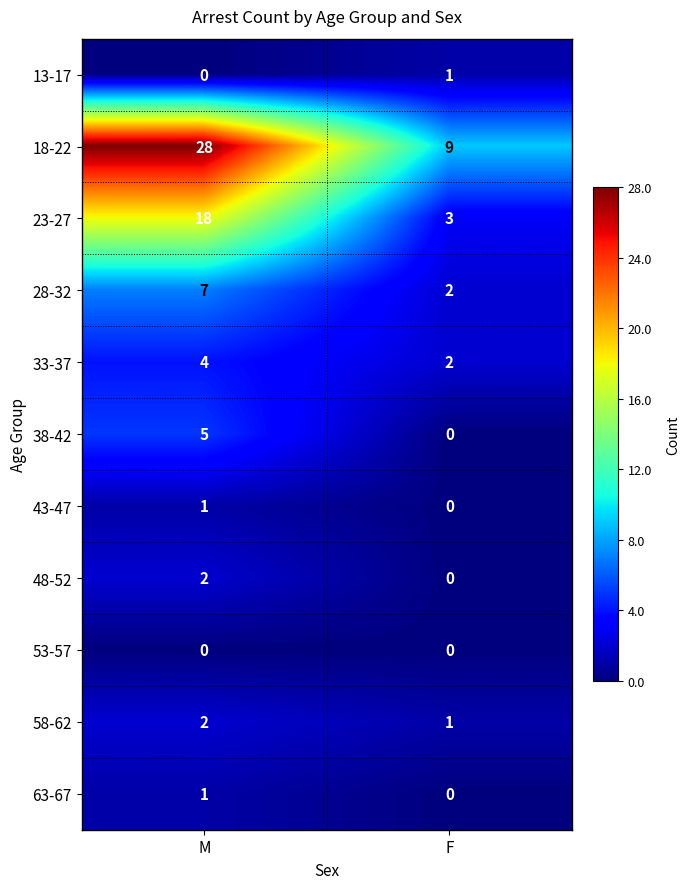

What is the difference between the 38-42 values at F and M?

5